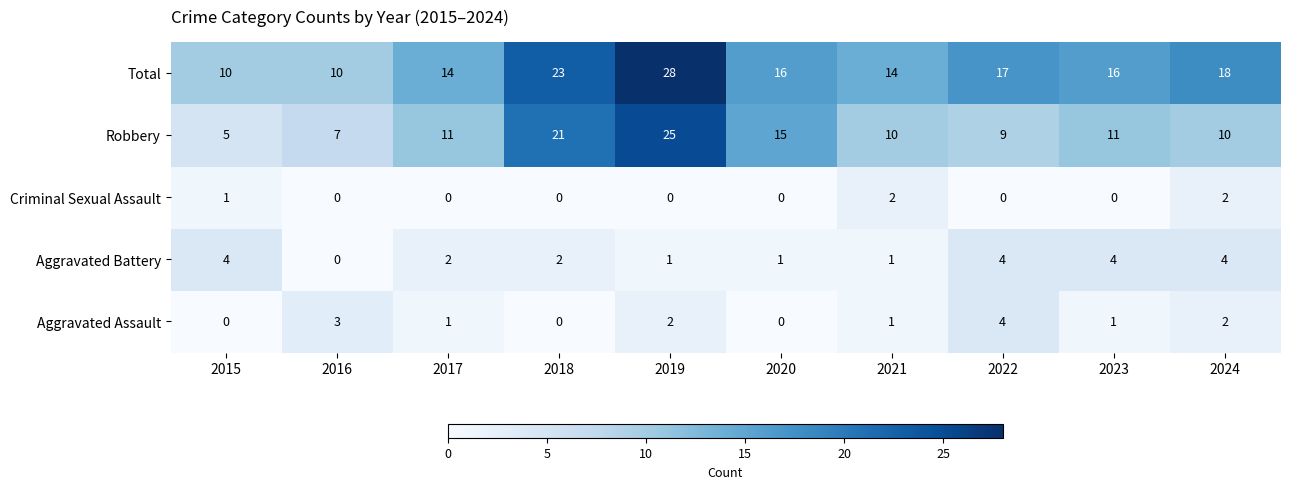

Which category has the highest value across all series?

2019